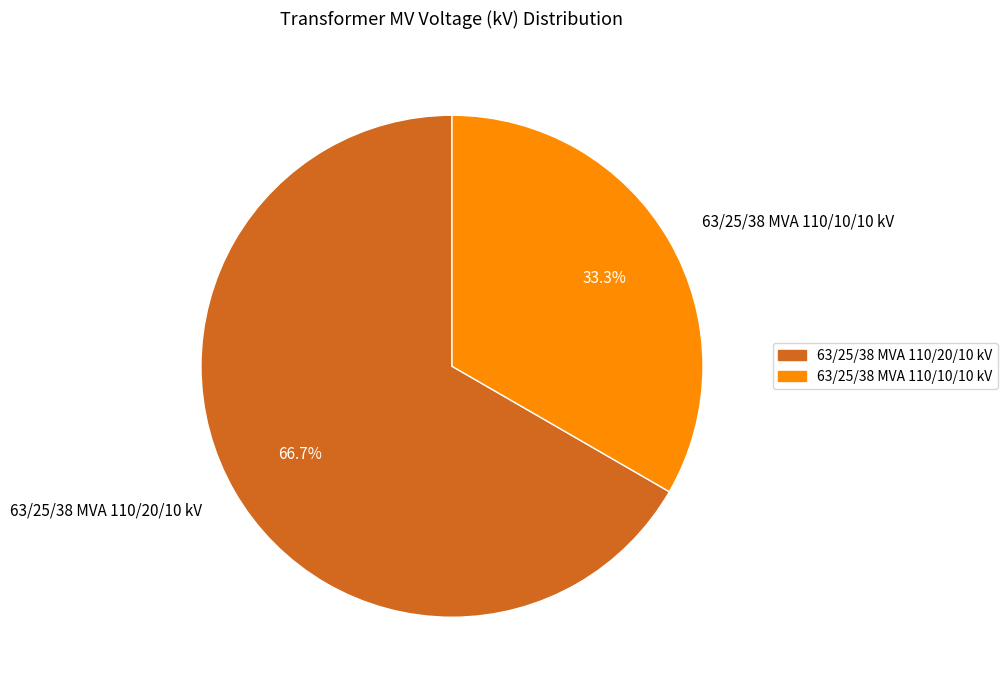

To the nearest percent, what percentage of the pie is 63/25/38 MVA 110/10/10 kV?

33%